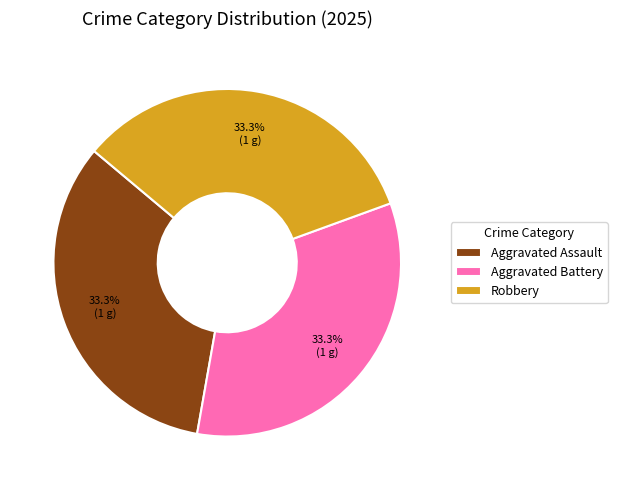

How many slices are in this pie chart?

3